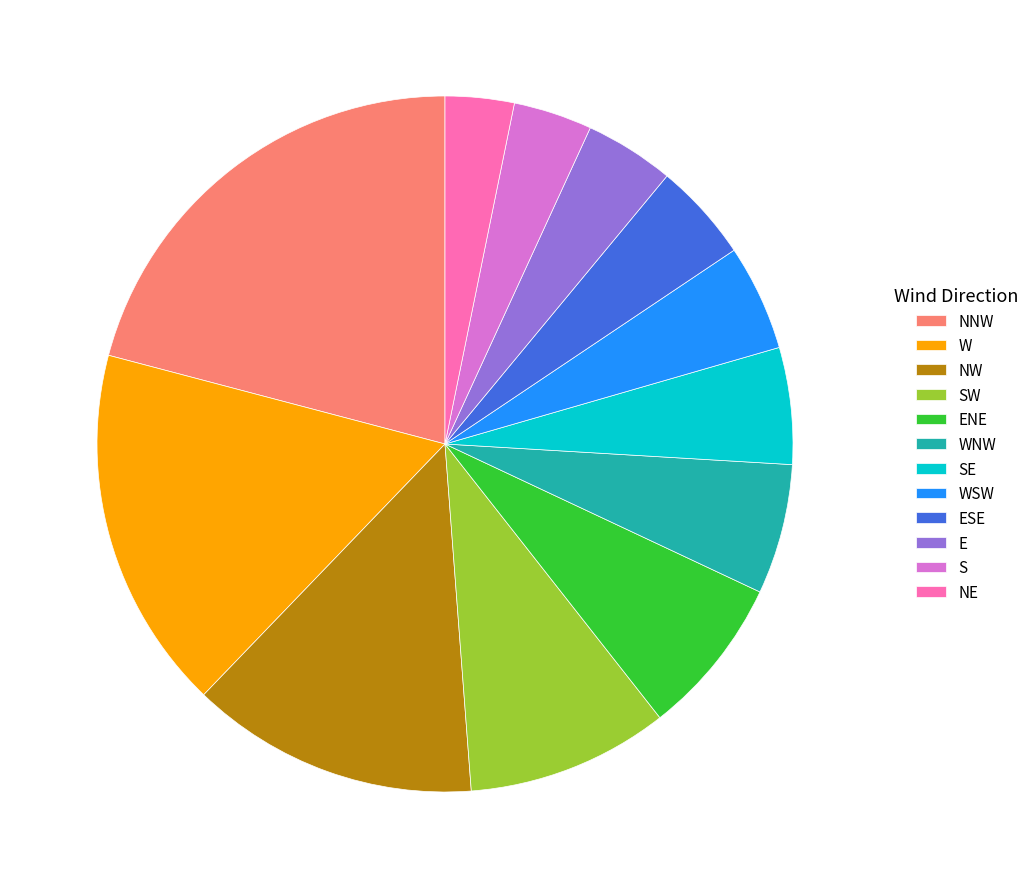

Approximately how many times larger is the value at SE compared to NW?

0.4